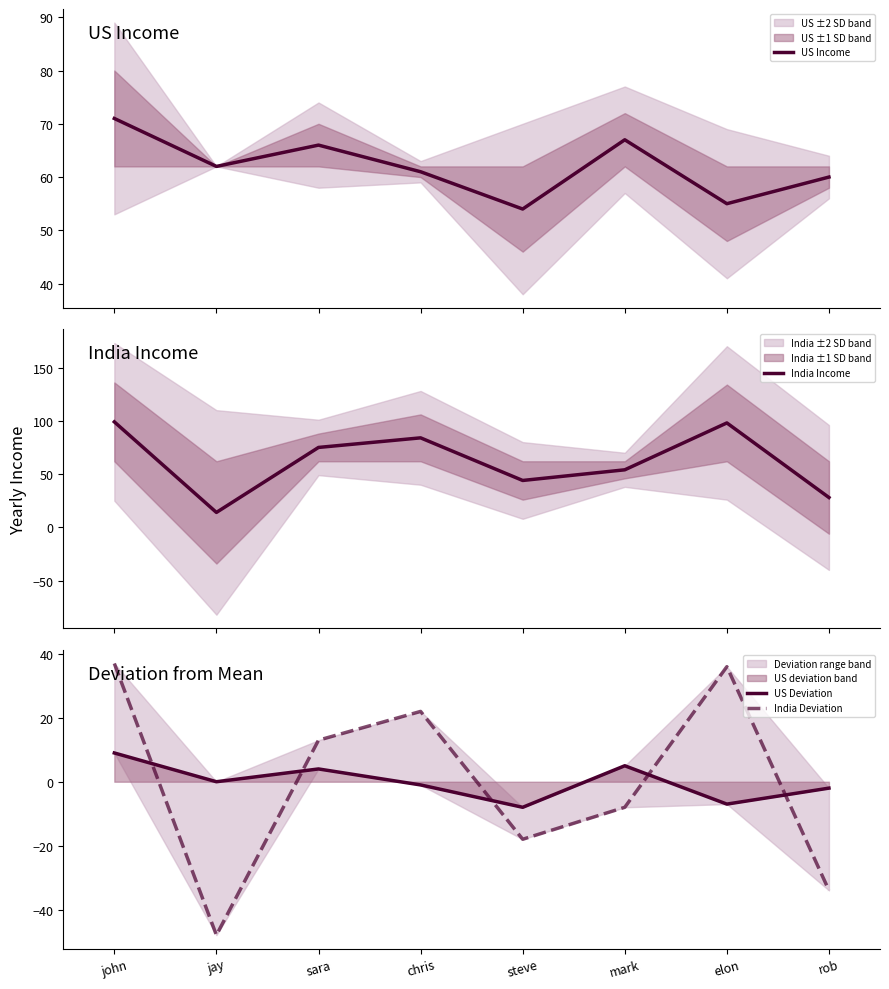

What are all the series names shown in the legend?

US Income, India Income, US Deviation, India Deviation